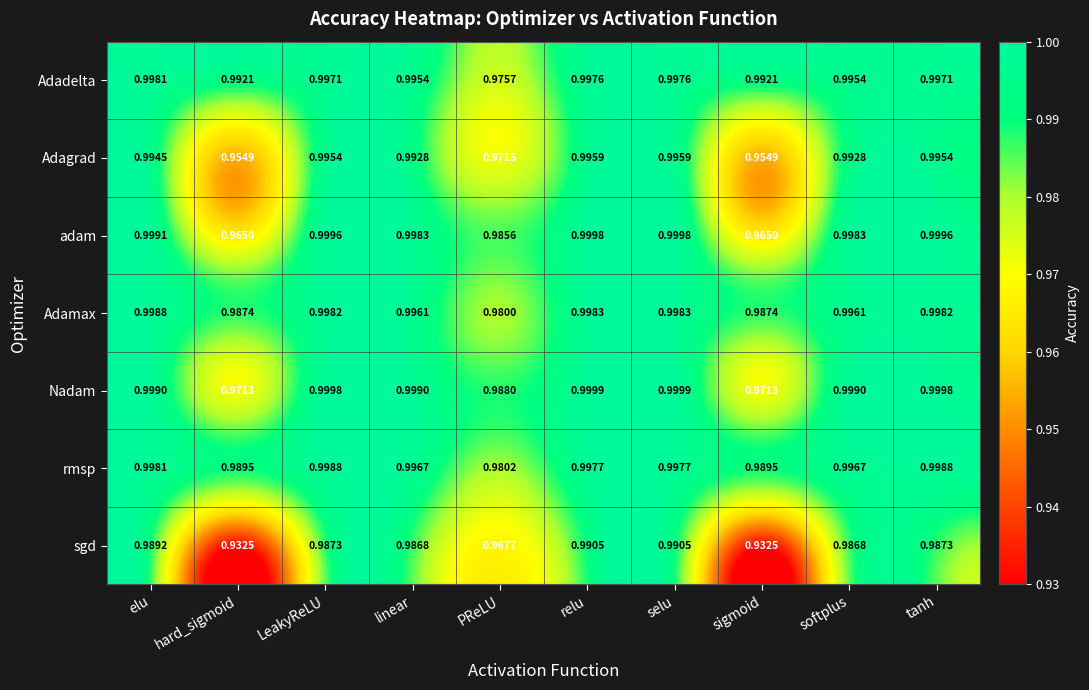

At hard_sigmoid, list the series in order from largest to smallest.

Adadelta, rmsp, Adamax, Nadam, adam, Adagrad, sgd